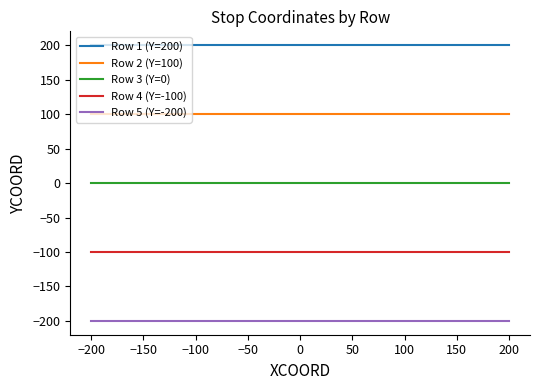

What are all the series names shown in the legend?

Row 1 (Y=200), Row 2 (Y=100), Row 3 (Y=0), Row 4 (Y=-100), Row 5 (Y=-200)